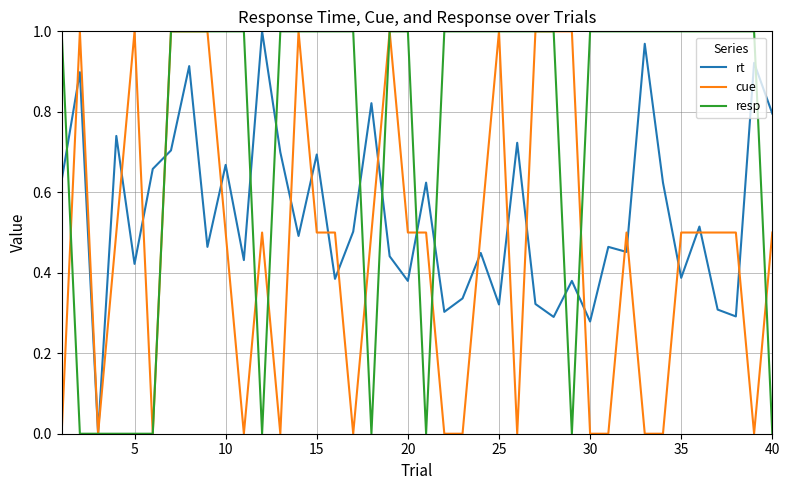

Which series has the largest total across all categories?

resp